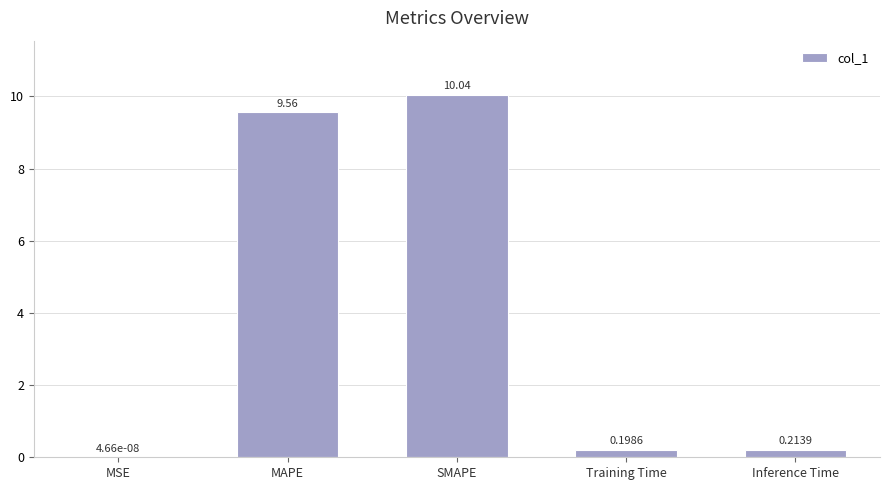

Are the bars horizontal?

No